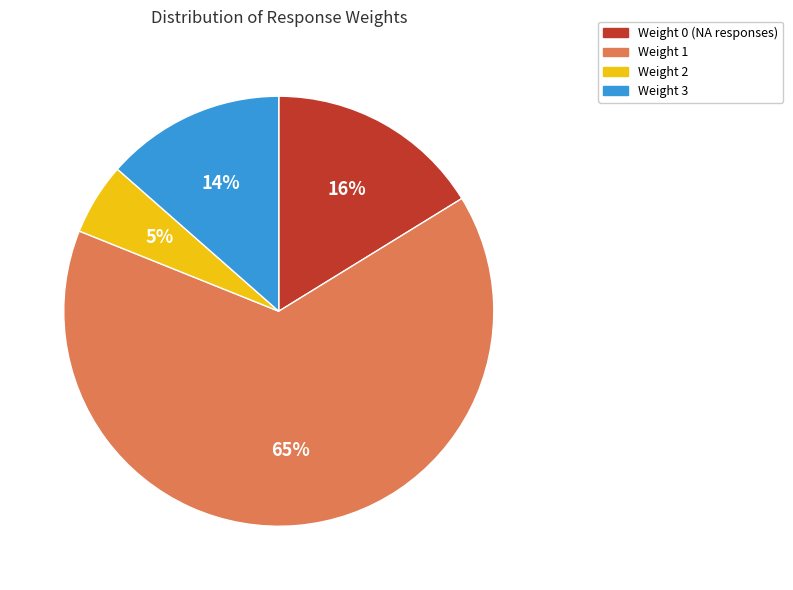

How many segments does this pie chart have?

4